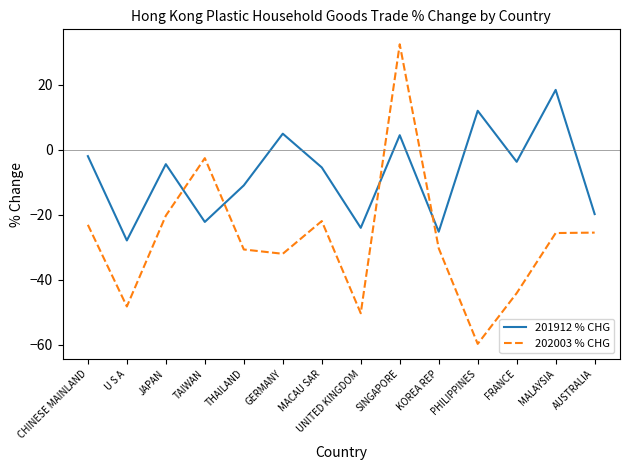

Rank the series by their average value, from lowest to highest.

202003 % CHG, 201912 % CHG